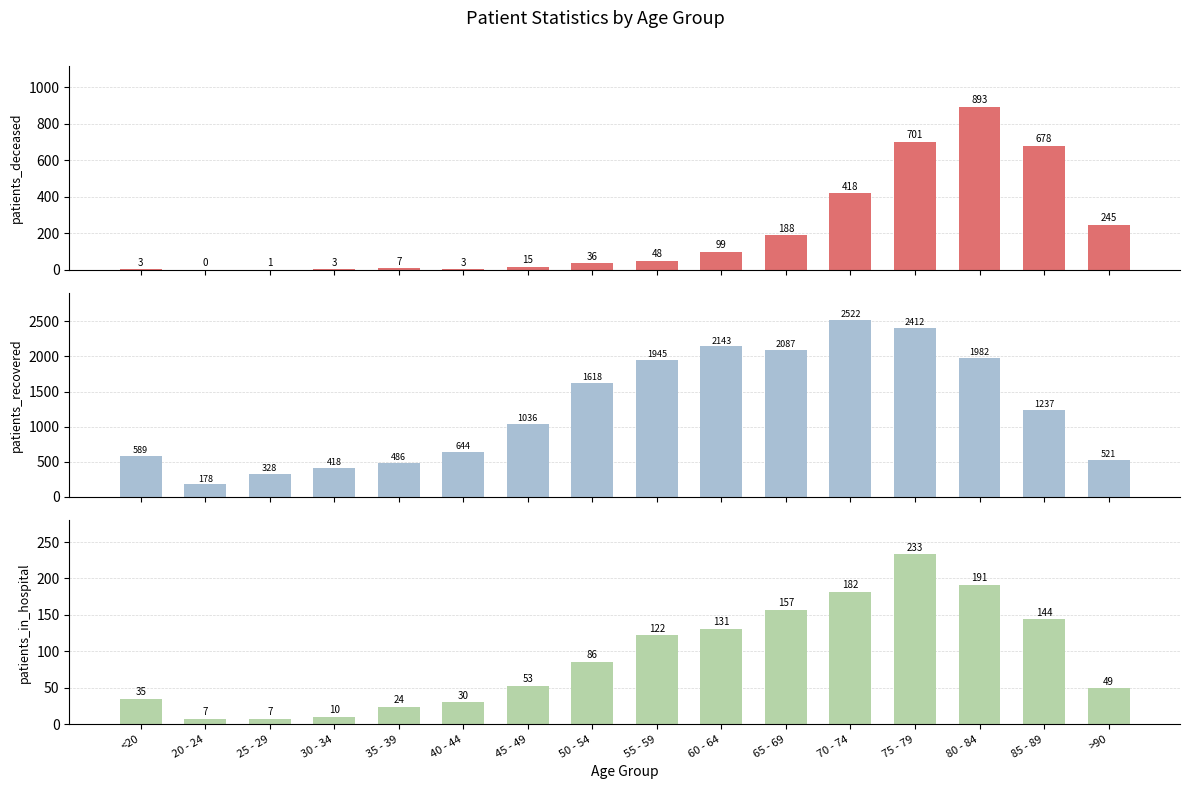

What is the sum of the patients_deceased values at 80 - 84 and 60 - 64?

992